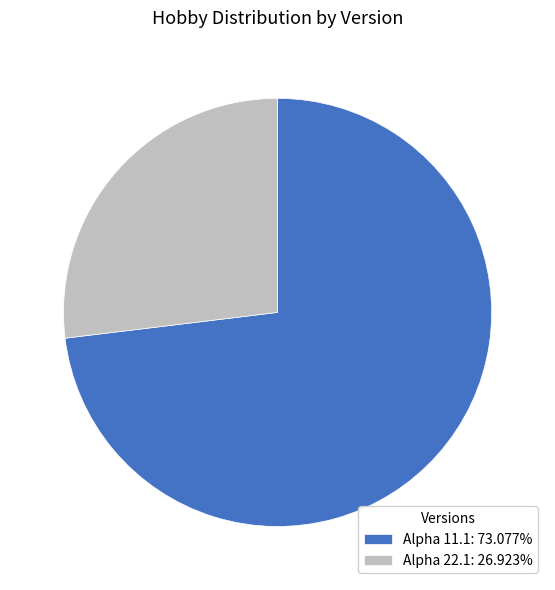

The Alpha 22.1 slice represents 14% of the pie. True or false?

False